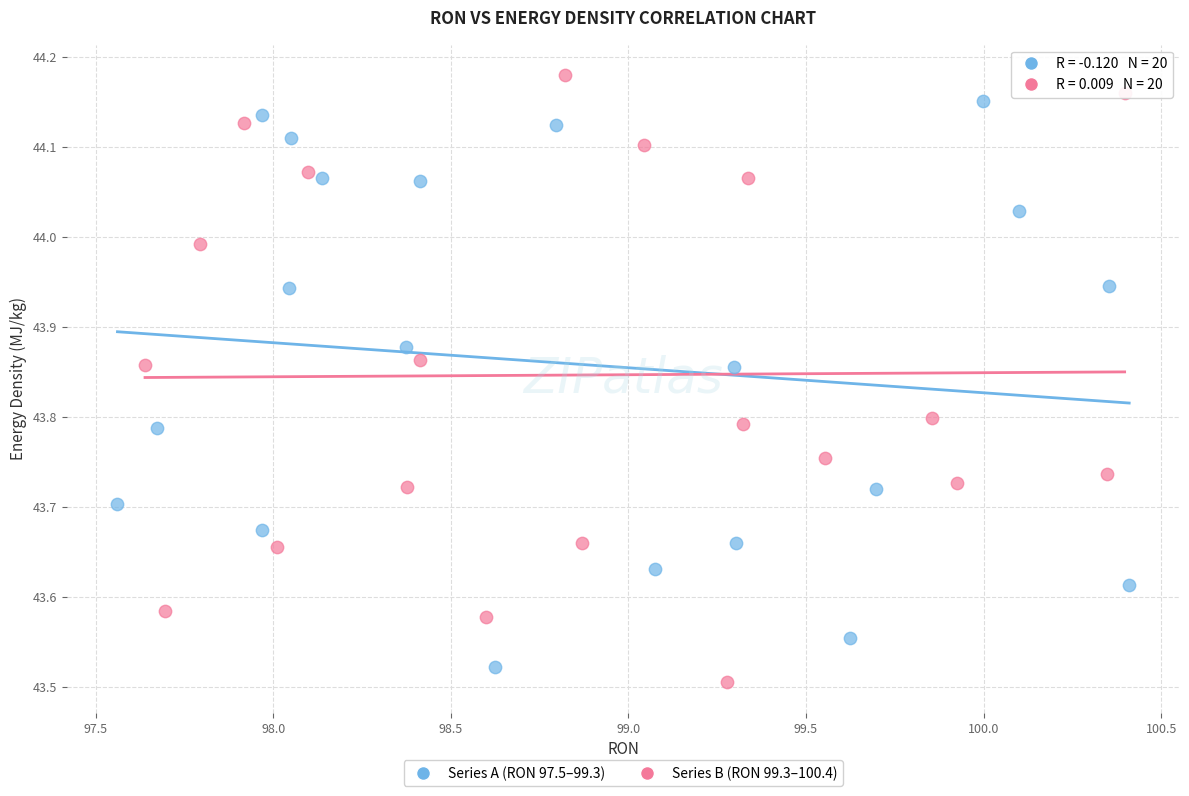

Which series contains the highest Y value?

Series B (RON 99.3–100.4)